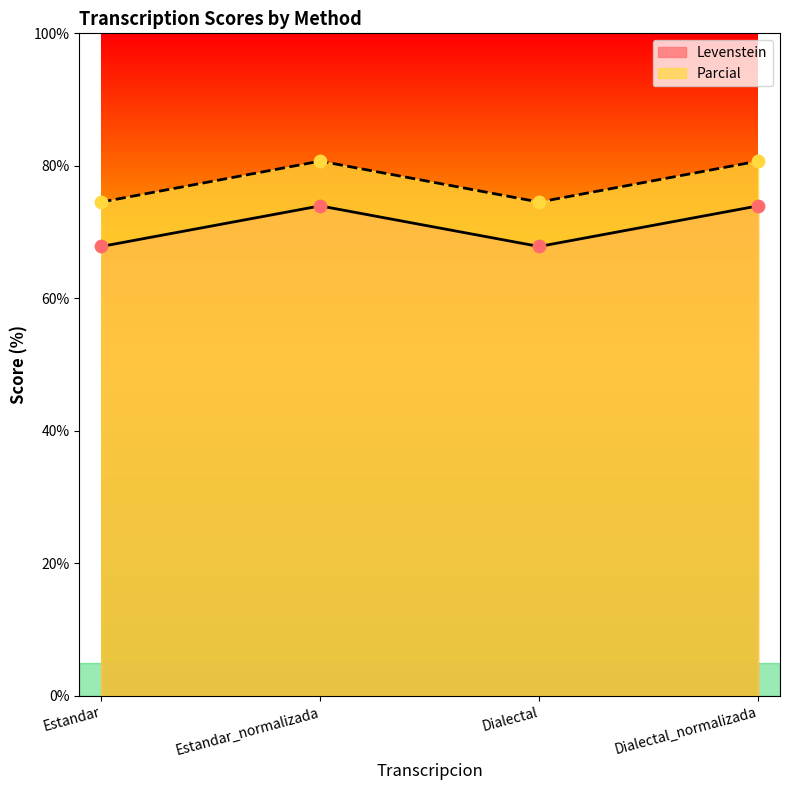

What are all the series names shown in the legend?

Levenstein, Parcial